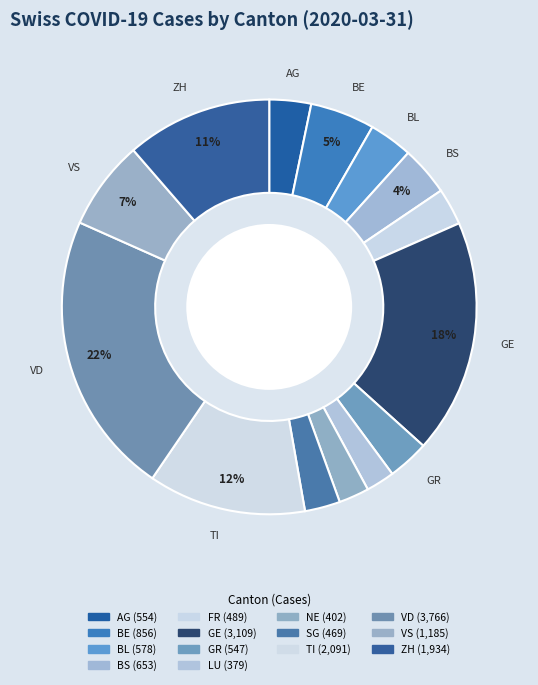

How many segments does this pie chart have?

14